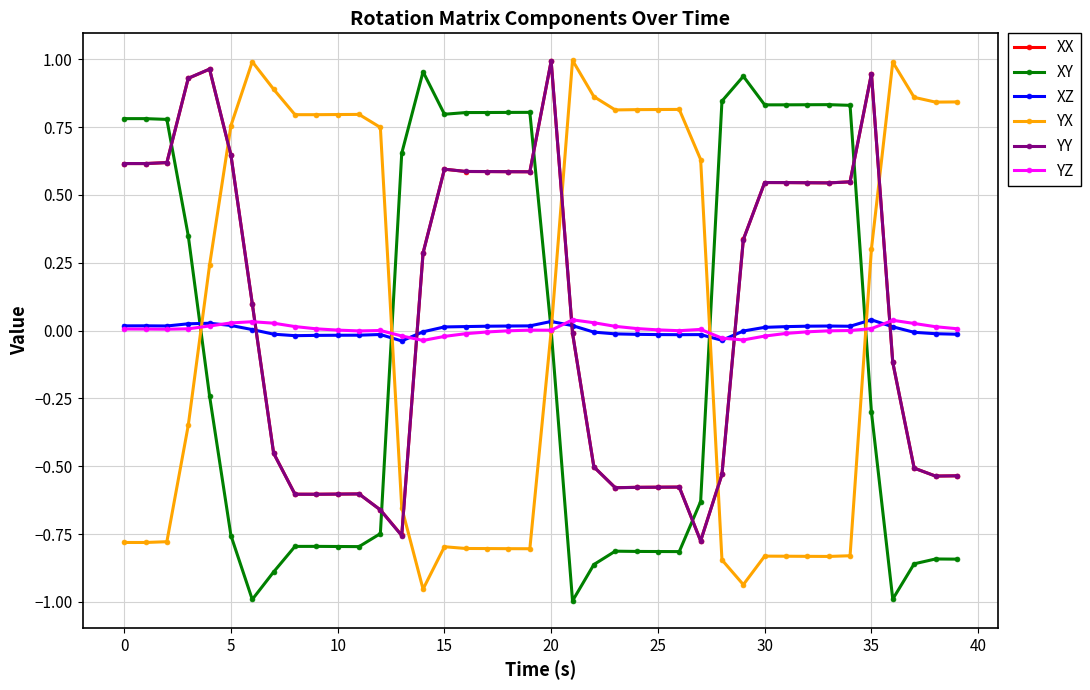

True or false: YZ has more than 2 interior local peaks.

True